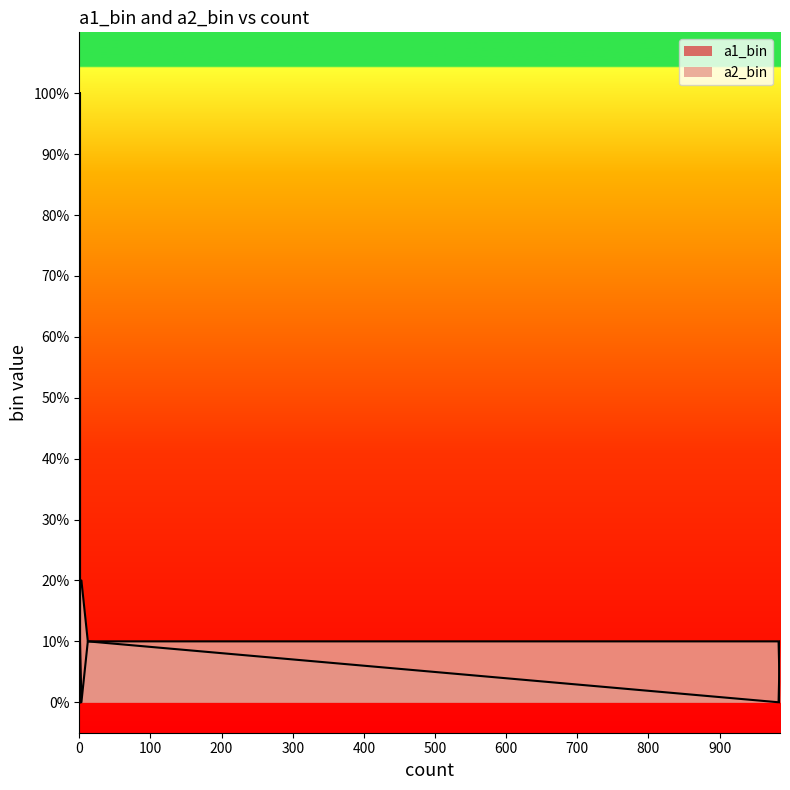

Reading right to left, list all the values displayed in this chart.

a1_bin: 10	2	1	1	1	0	0	0
a2_bin: 0	0	2	1	0	6	2	1